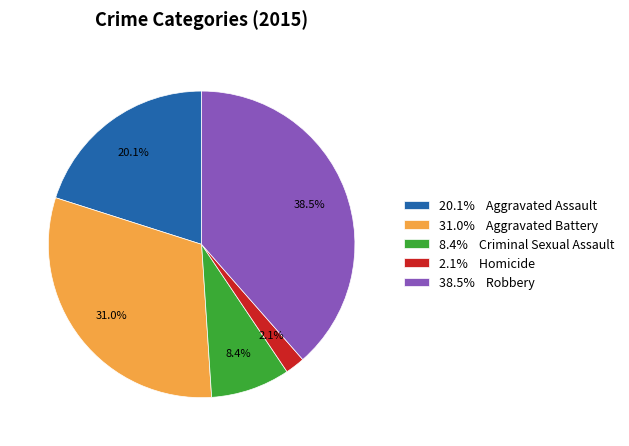

Combined, do 38.5% Robbery and 2.1% Homicide account for over 50%?

No